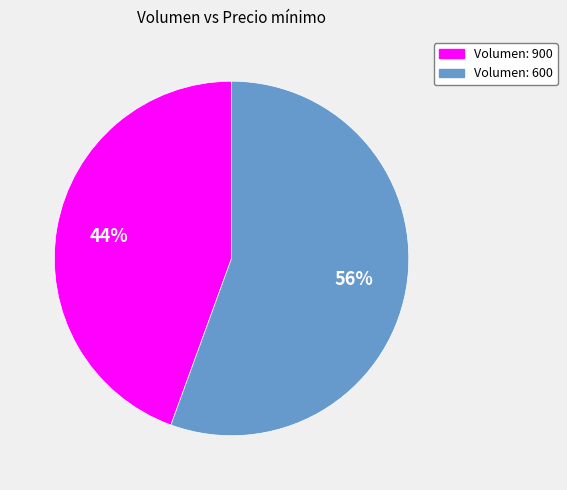

To the nearest percent, what is the combined percentage of Volumen: 900 and Volumen: 600?

100%